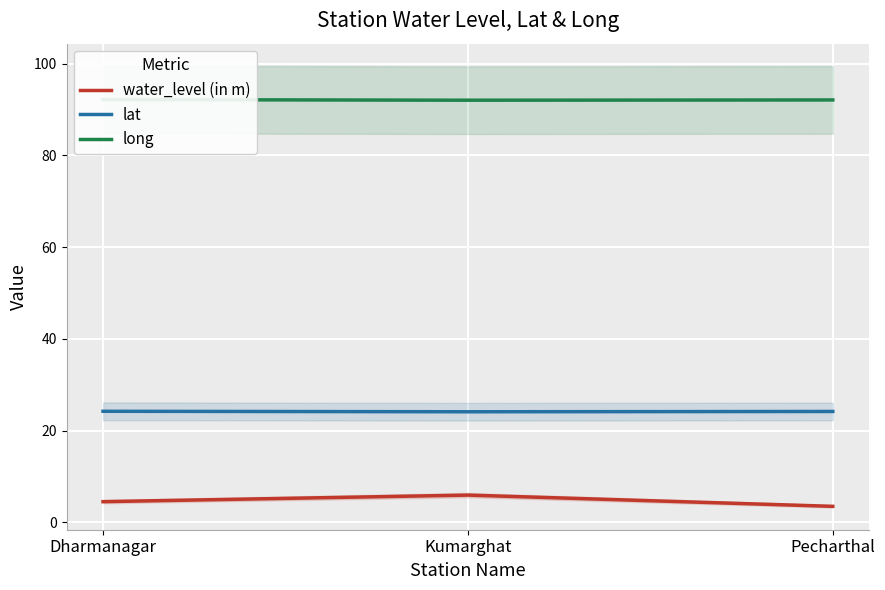

What is the sum of all lat values?

72.6